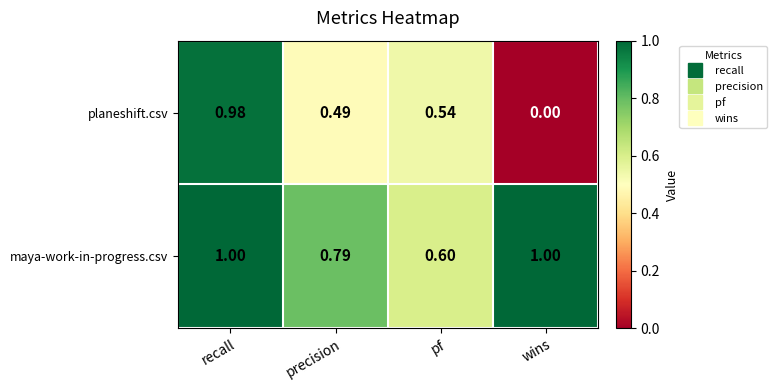

Rank the series at precision from lowest to highest value.

planeshift.csv, maya-work-in-progress.csv